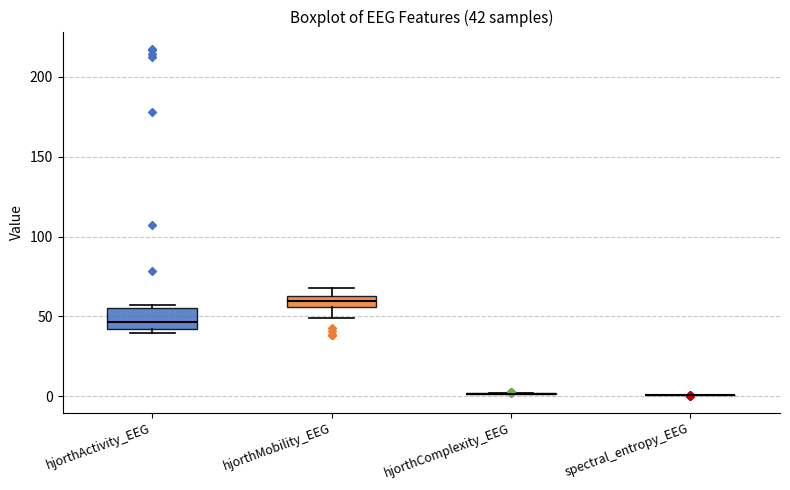

Which box is the tallest, from its lower edge to its upper edge?

hjorthActivity_EEG